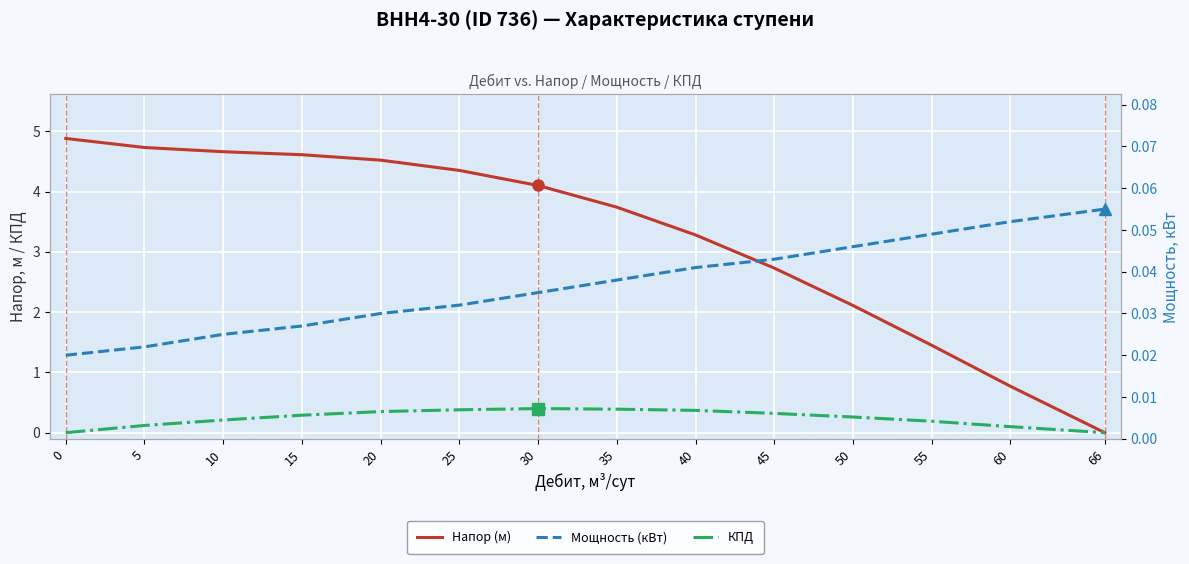

Is it true that Мощность (кВт) equals 0.1 at 45?

False